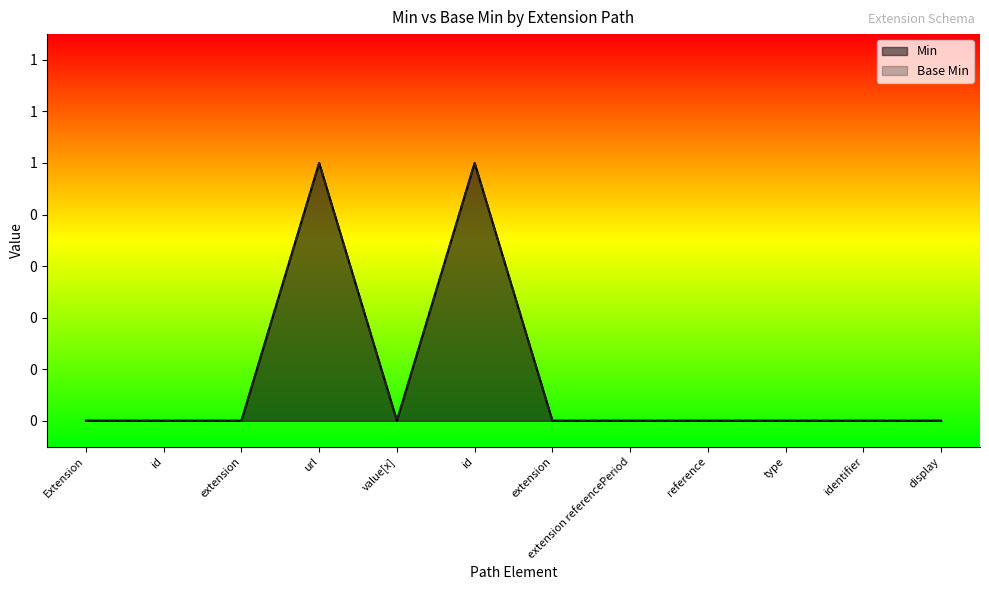

What is the difference between the maximum and second lowest values in the Min series?

1